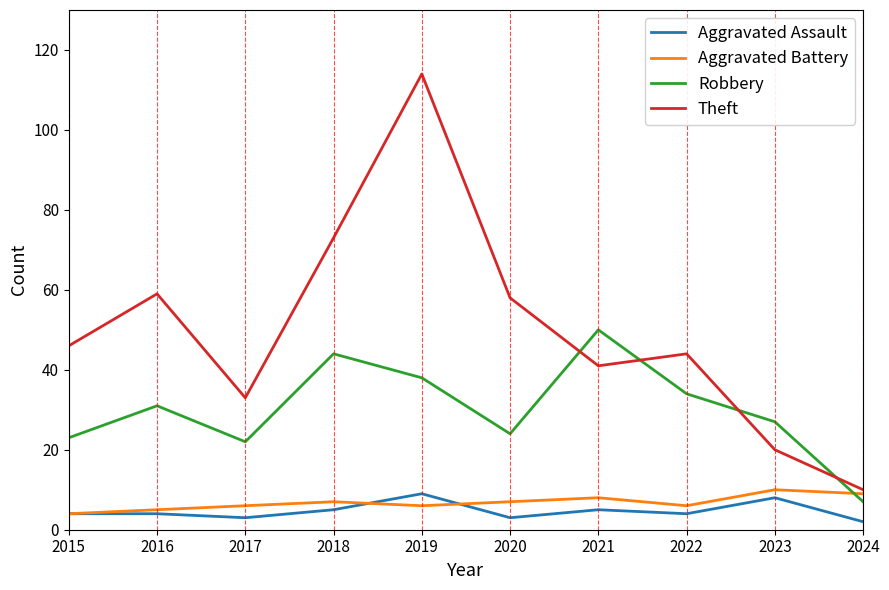

Reading right to left, extract all data points from this chart.

Aggravated Assault: 2	8	4	5	3	9	5	3	4	4
Aggravated Battery: 9	10	6	8	7	6	7	6	5	4
Robbery: 7	27	34	50	24	38	44	22	31	23
Theft: 10	20	44	41	58	114	73	33	59	46